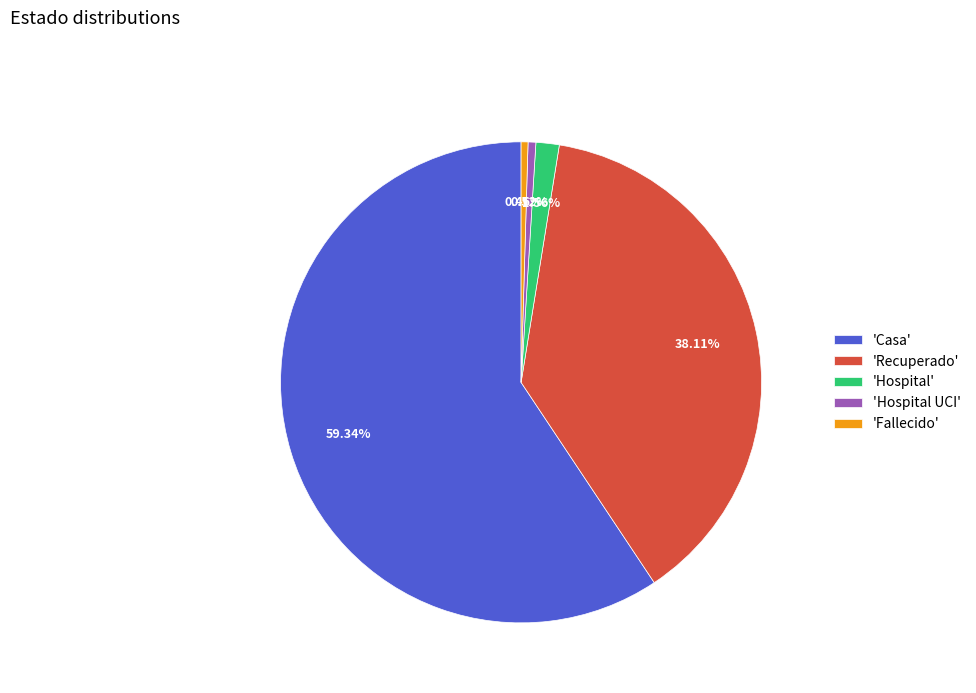

Combined, do 'Recuperado' and 'Hospital UCI' account for over 50%?

No